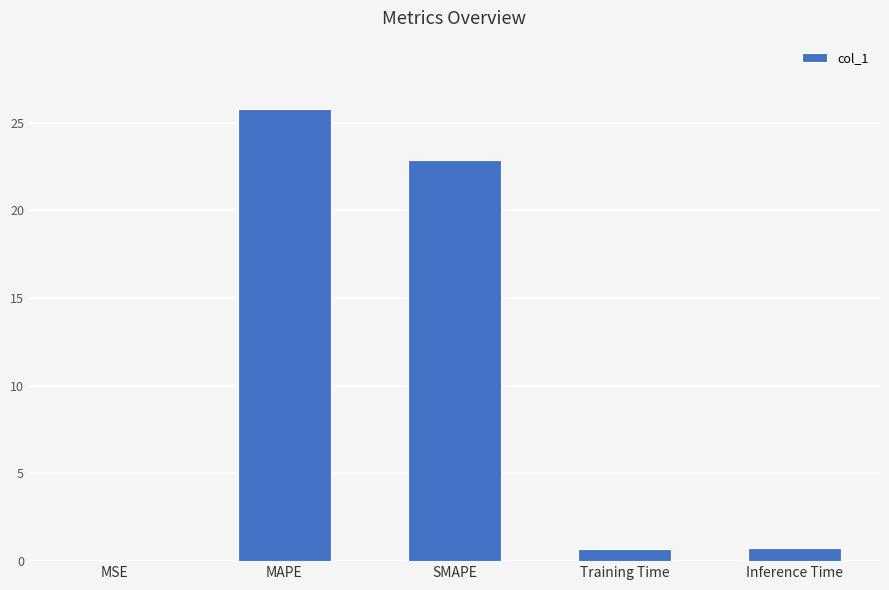

Does the chart contain stacked bars?

No